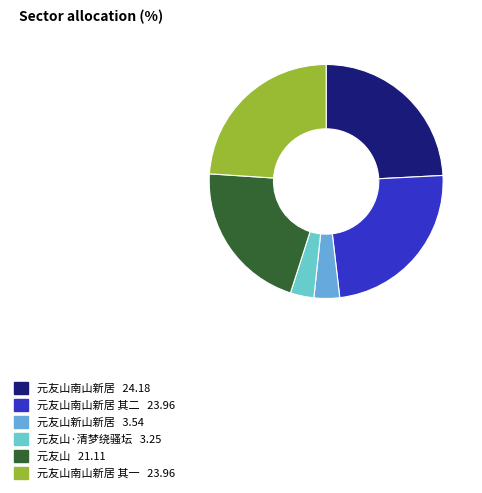

Which category has the biggest portion of the pie?

元友山南山新居